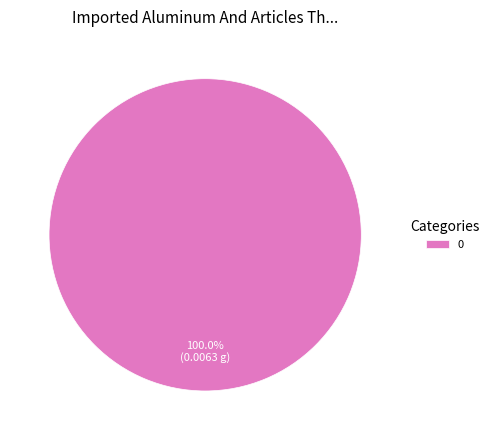

Does 0 represent more than half of the total?

Yes